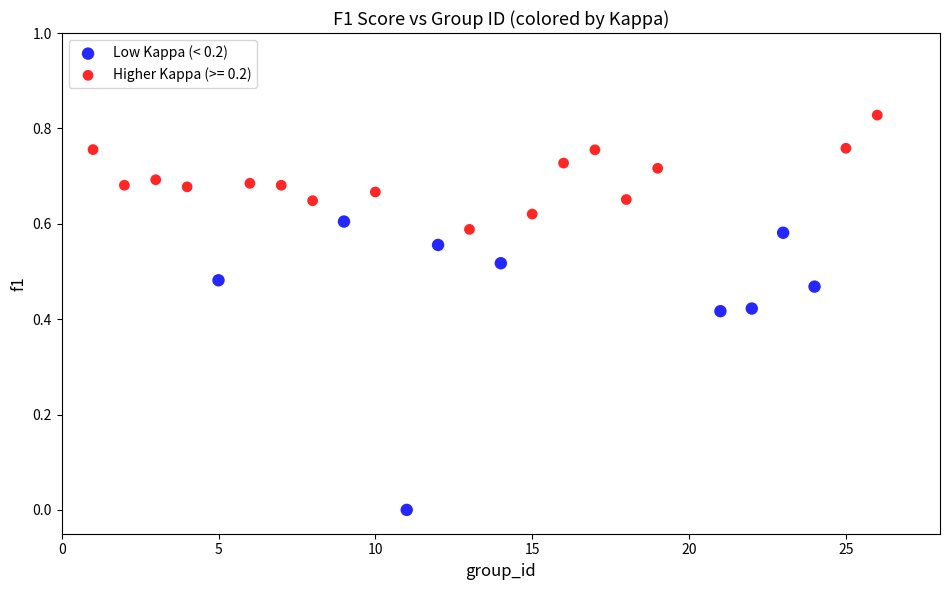

Which series contains the lowest Y value?

Low Kappa (< 0.2)